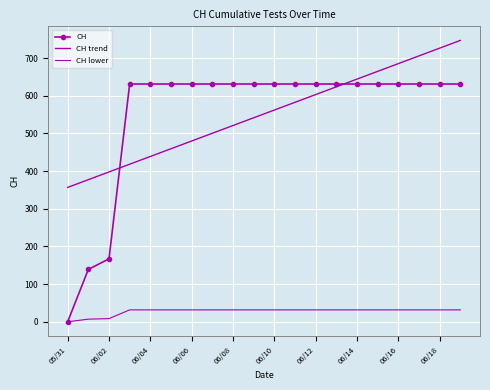

At which category is the sum across all series the highest?

19